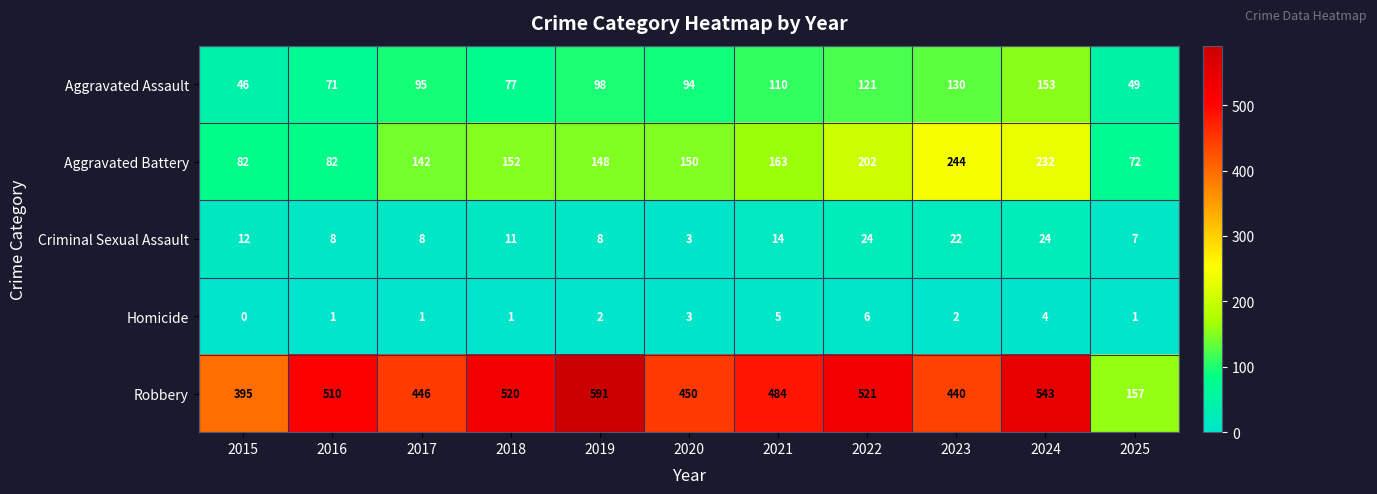

Which category has the highest value in the Aggravated Battery series?

2023